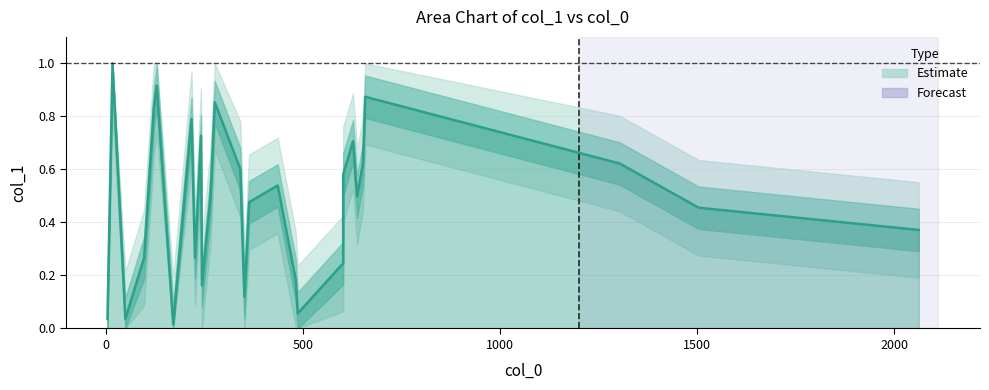

What is the difference between the maximum and minimum values?

1.0